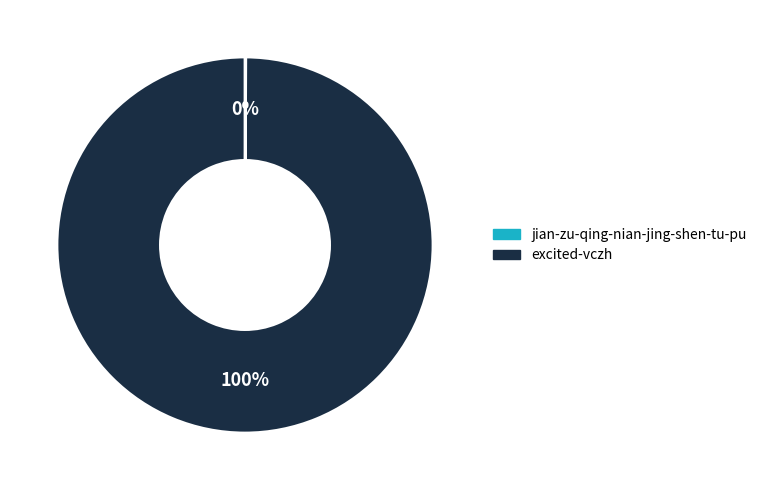

To the nearest percent, what percentage of the pie is excited-vczh?

100%